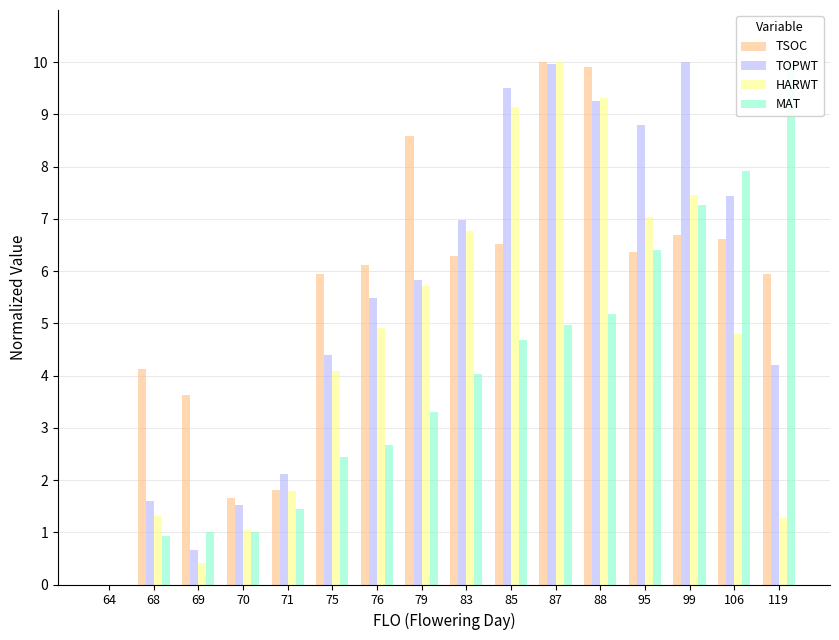

What is the value of the TOPWT bar at the 2nd from the left?

1.6